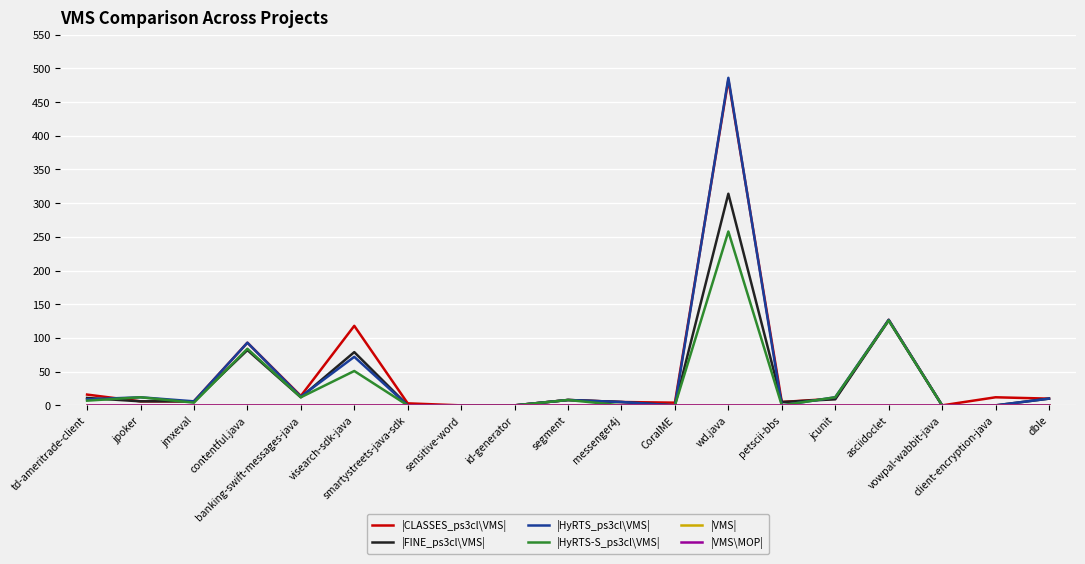

Does the chart have visible grid lines?

Yes